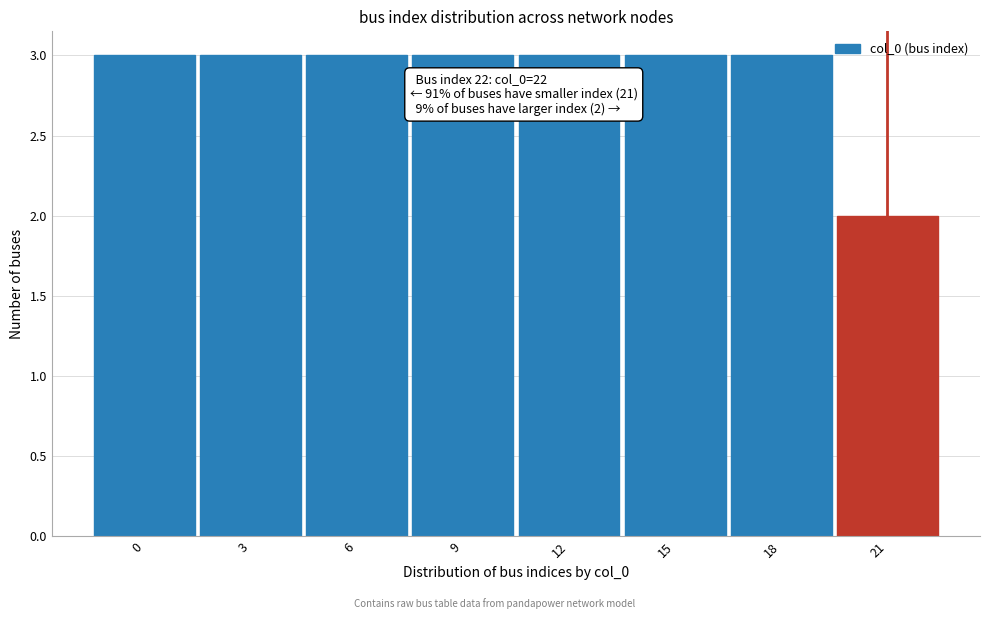

Reading left to right, list all the values displayed in this chart.

0=3	3=3	6=3	9=3	12=3	15=3	18=3	21=2